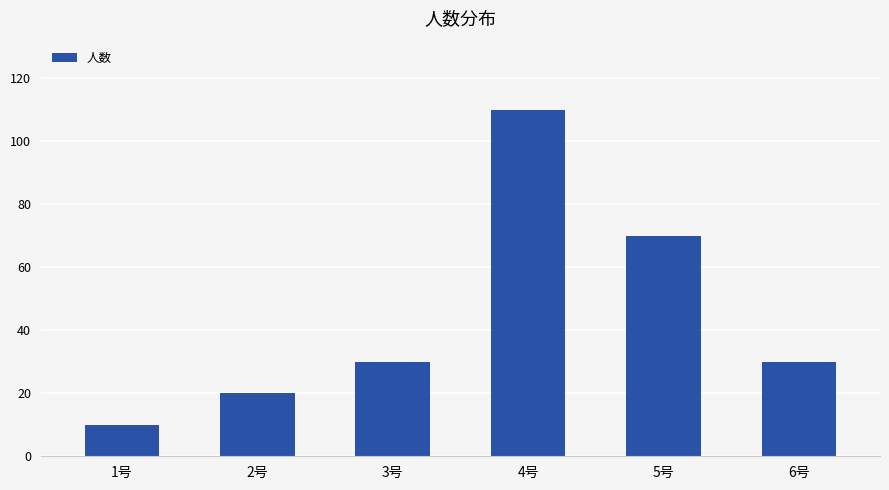

The value at 2号 is 7. True or false?

False